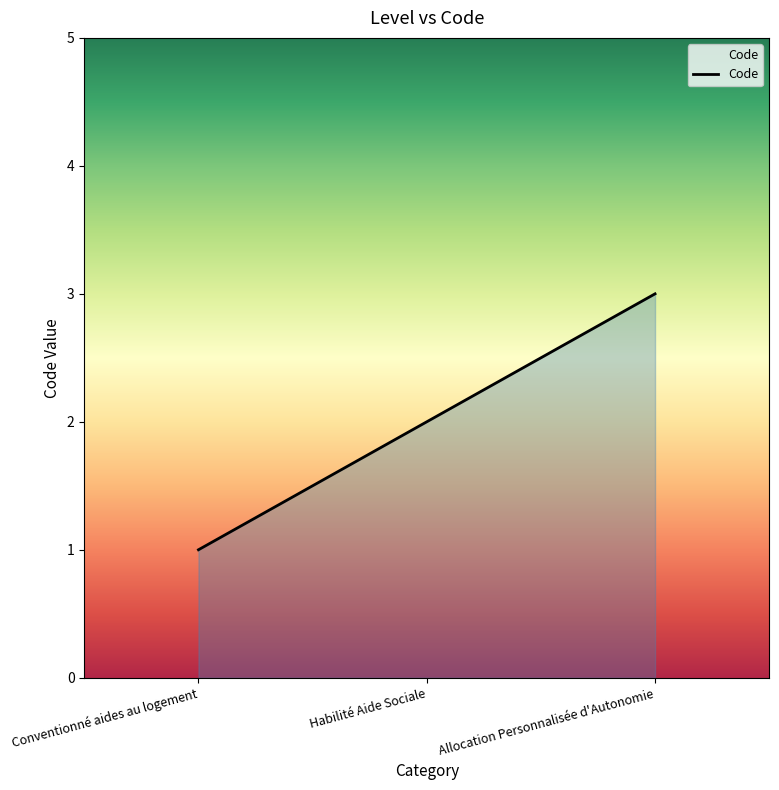

Which has a higher value, Habilité Aide Sociale or Conventionné aides au logement?

Habilité Aide Sociale